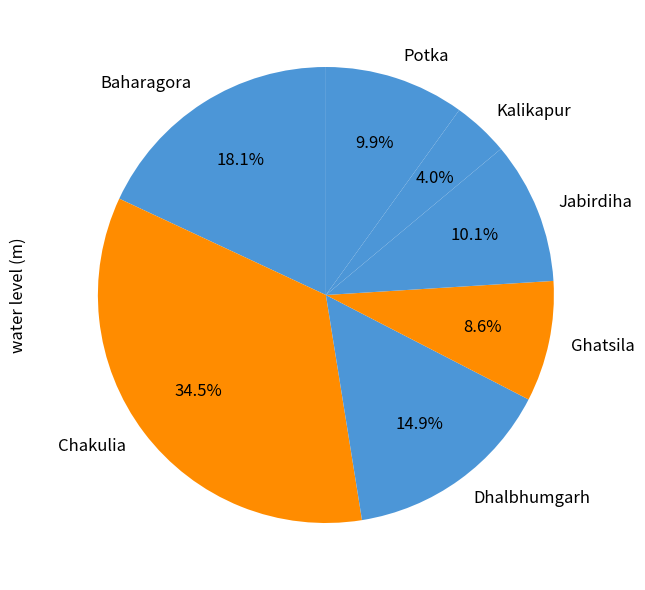

What percentage is the Baharagora slice, to the nearest percent?

18%